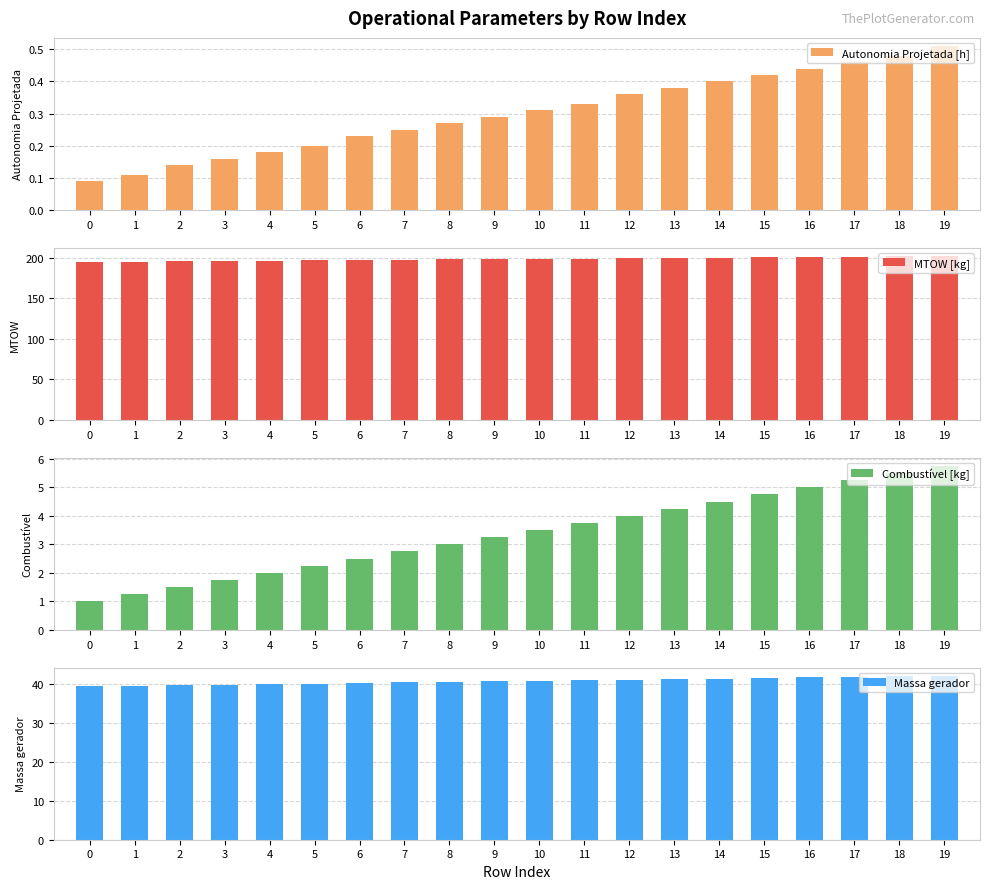

Reading left to right, what are all the values shown in this chart?

Autonomia Projetada [h]: 0.1	0.1	0.1	0.2	0.2	0.2	0.2	0.2	0.3	0.3	0.3	0.3	0.4	0.4	0.4	0.4	0.4	0.5	0.5	0.5
MTOW [kg]: 194.8	195.2	195.6	195.9	196.3	196.7	197.1	197.5	197.9	198.3	198.7	199.1	199.4	199.8	200.2	200.6	201.0	201.4	201.8	202.2
Combustível [kg]: 1.0	1.2	1.5	1.8	2.0	2.2	2.5	2.8	3.0	3.2	3.5	3.8	4.0	4.2	4.5	4.8	5.0	5.2	5.5	5.8
Massa gerador: 39.4	39.5	39.7	39.8	40.0	40.1	40.2	40.4	40.5	40.6	40.8	40.9	41.1	41.2	41.4	41.5	41.6	41.8	41.9	42.1